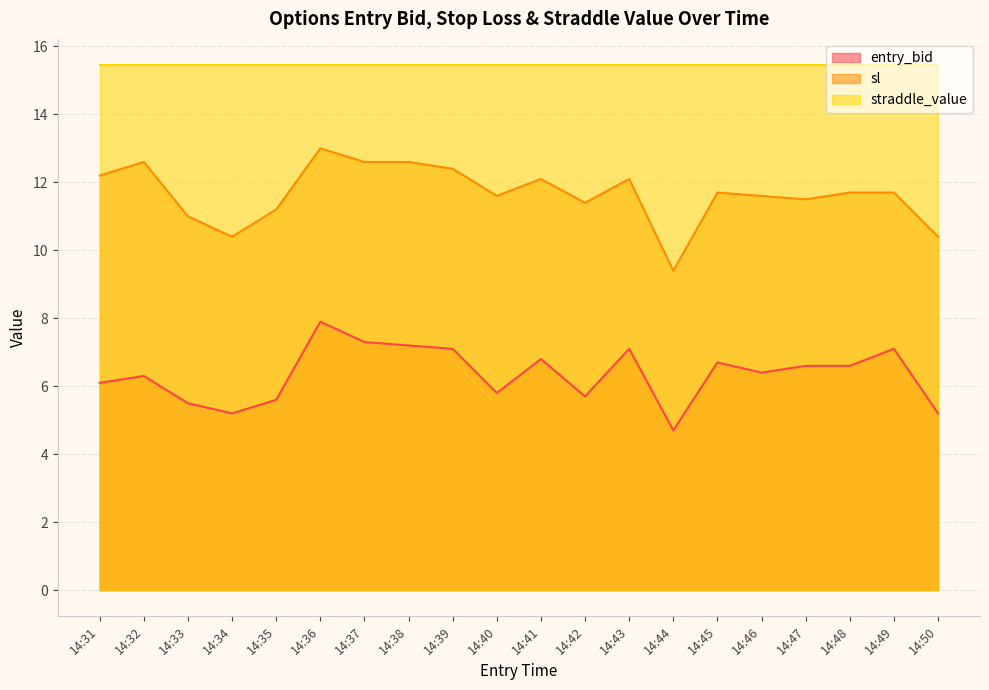

Is it true that sl equals 11.2 at 14:35?

True